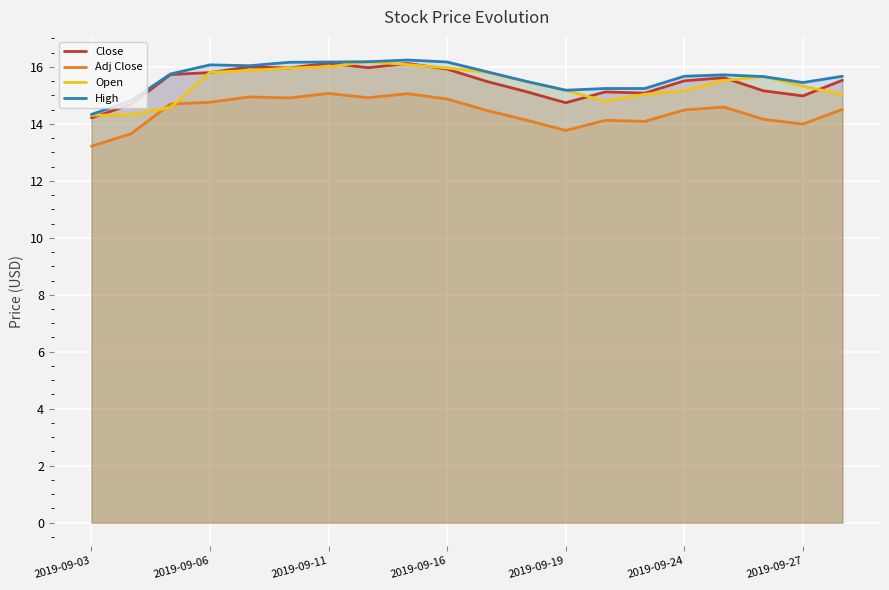

Where does the Open series first go above 15?

2019-09-06